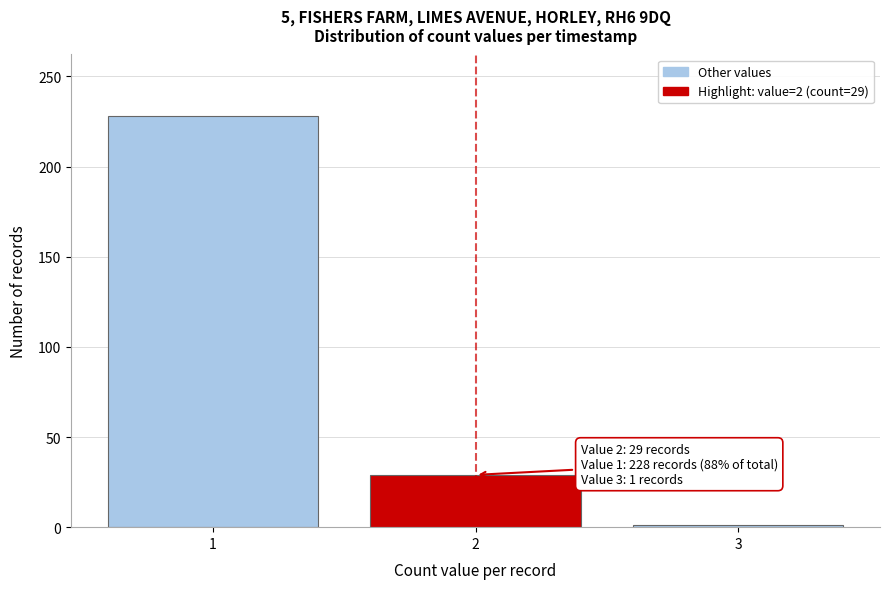

Reading left to right, extract all data points from this chart.

228	29	1